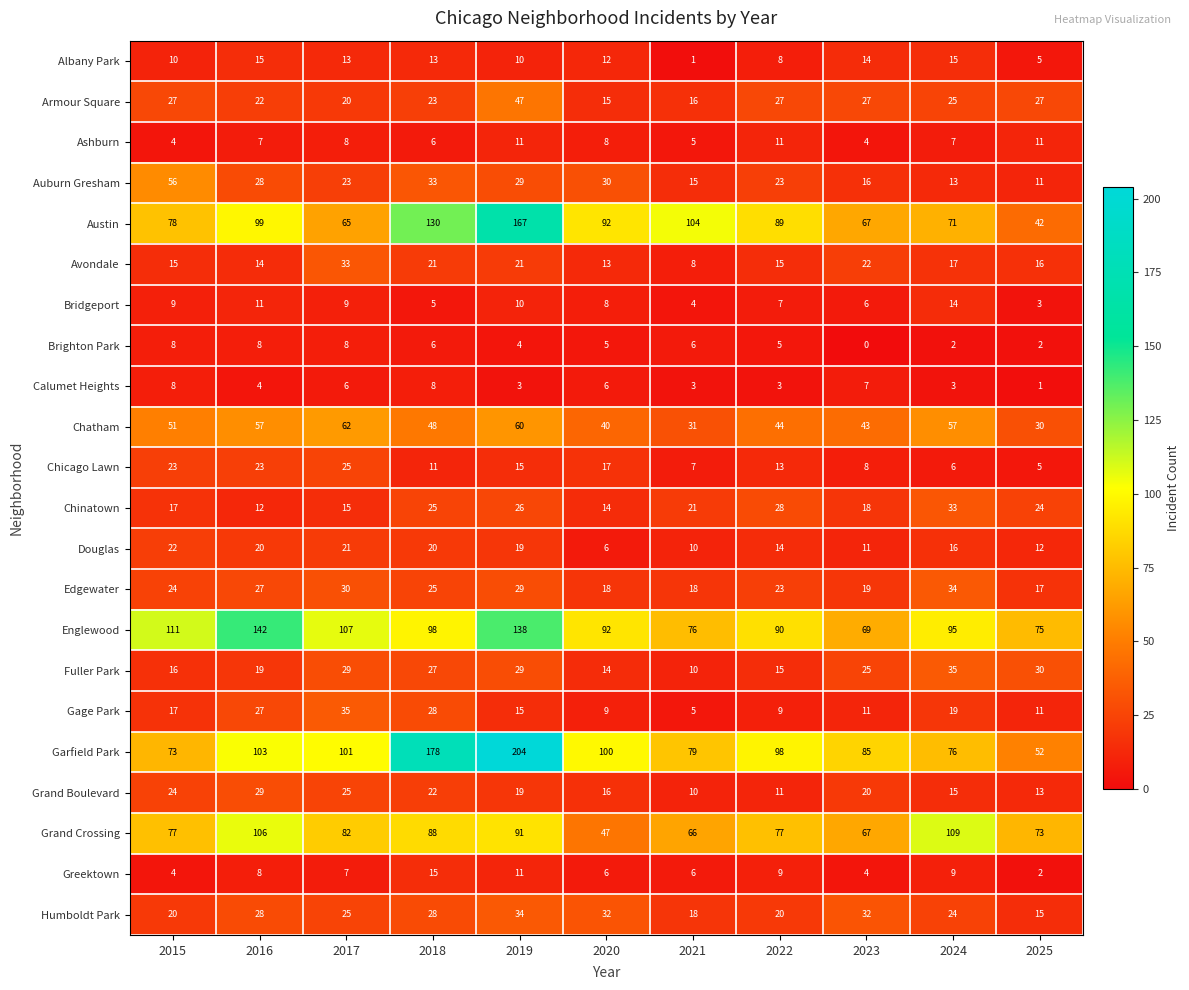

Is it true that Austin equals 42 at 2025?

True